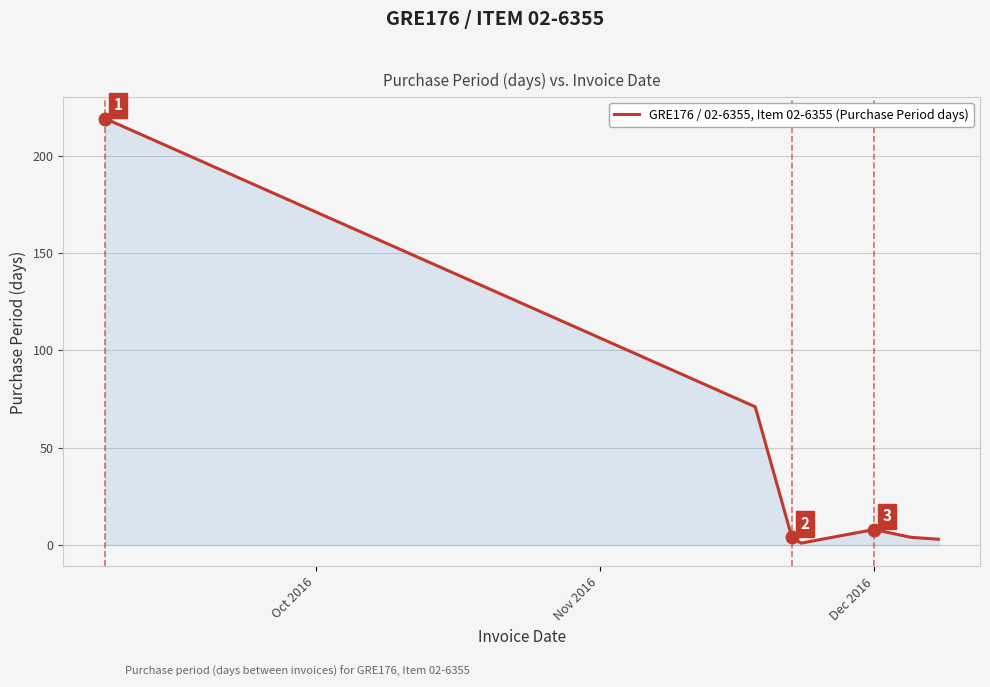

How many interior local peaks (higher than both neighbors) does the data have?

1